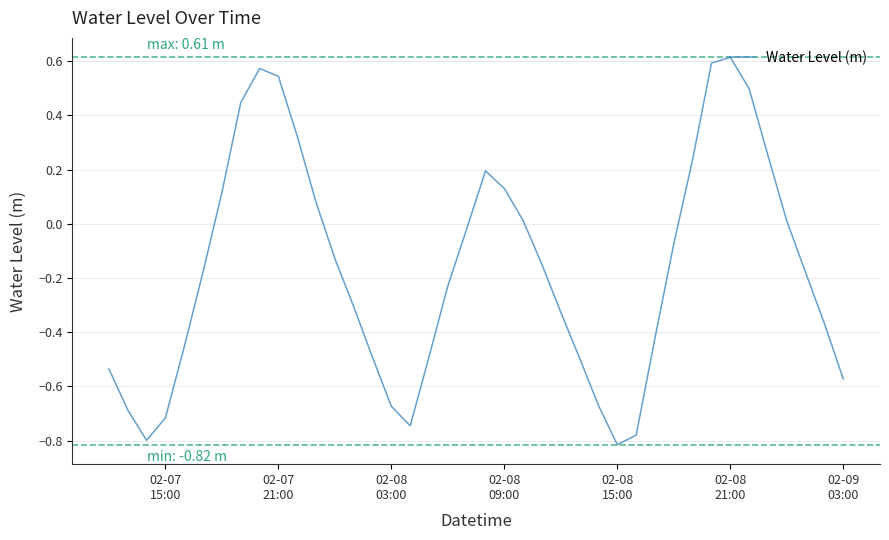

Does the chart display data point markers on the line(s)?

No